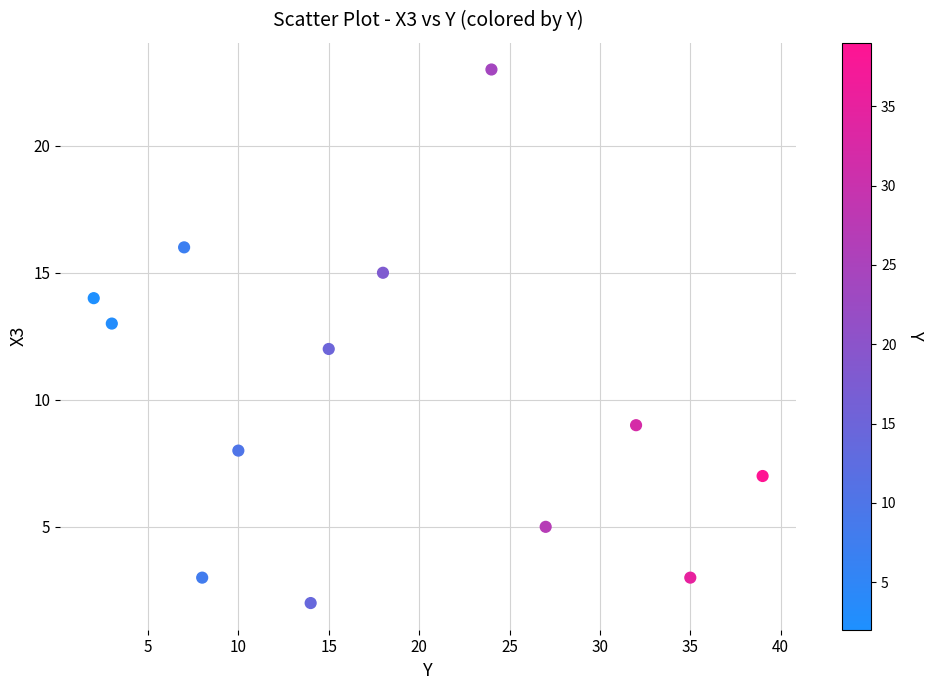

What is the range of X values (max minus min)?

37